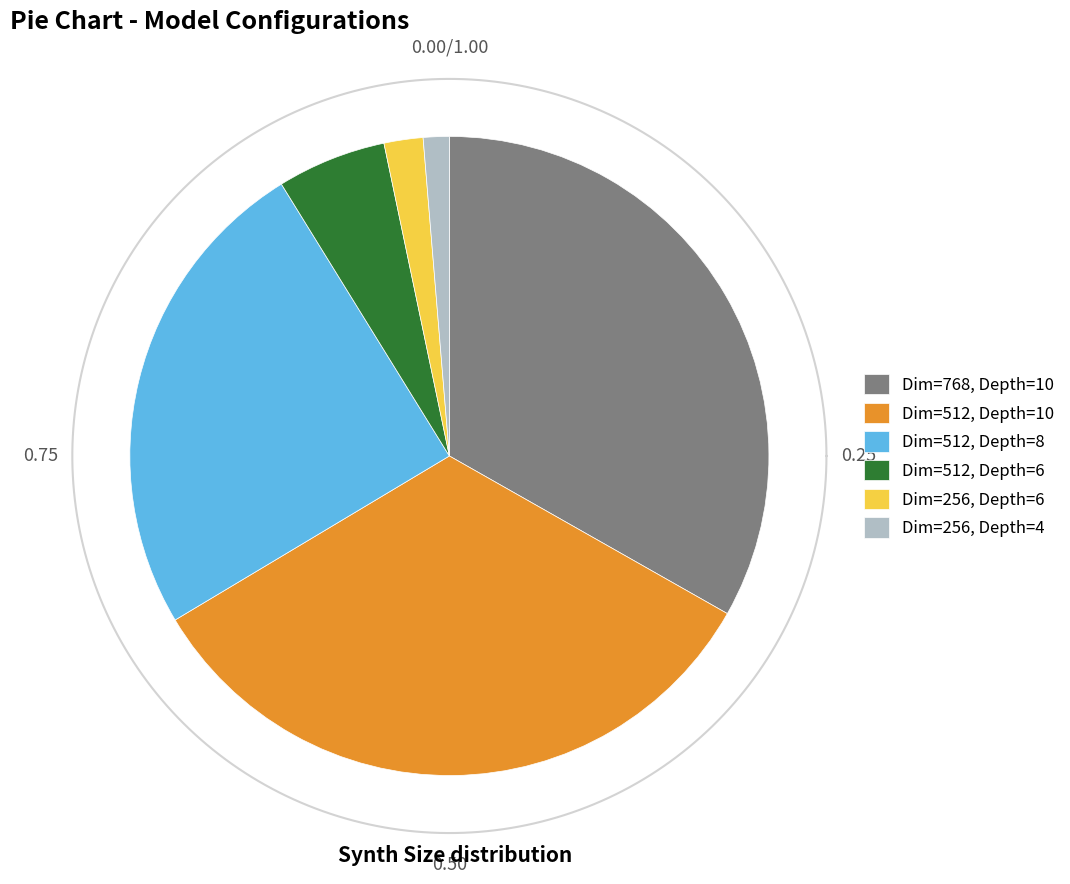

To the nearest percent, what percentage of the pie is 768?

33%